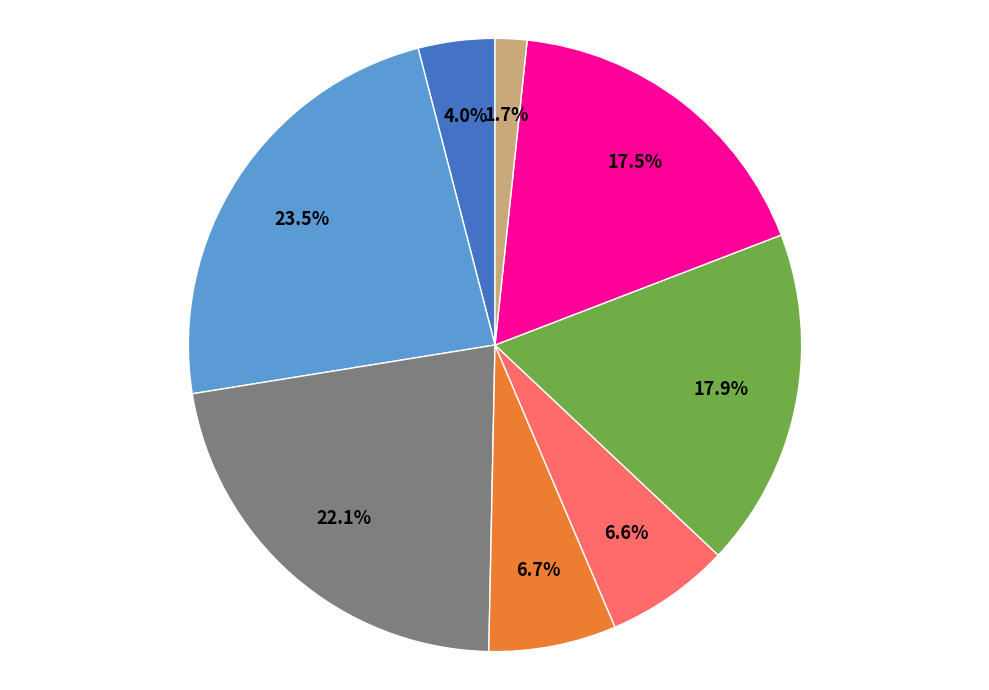

Does any single category account for the majority?

No